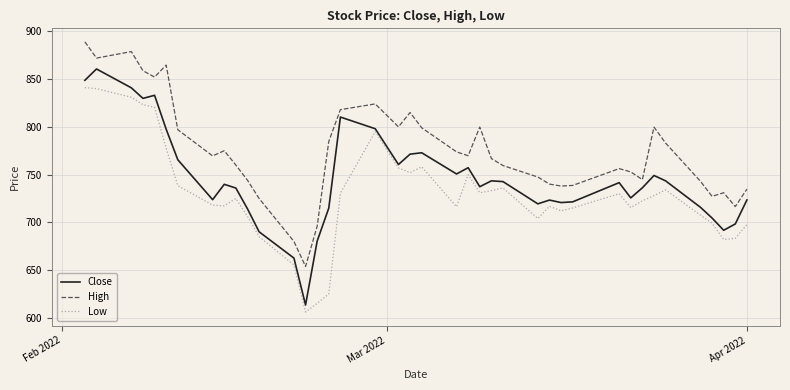

True or false: High and Close intersect in this chart.

False